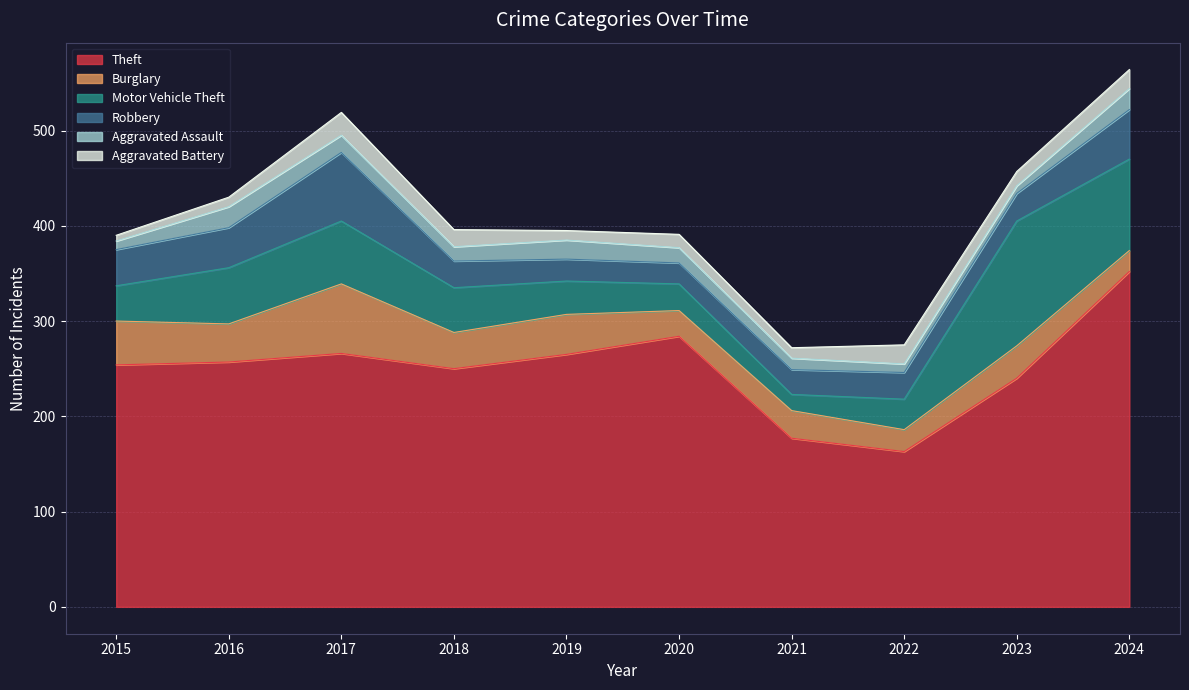

Is it true that Burglary equals 73 at 2017?

True